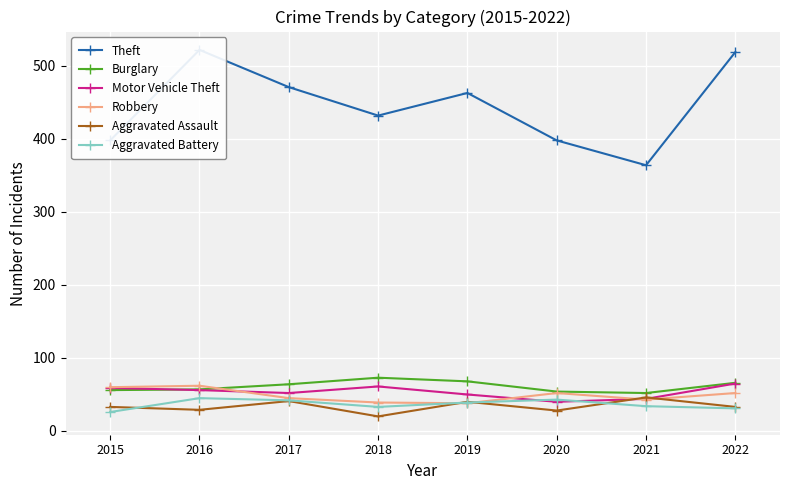

How many data points in Burglary are less than 64?

4